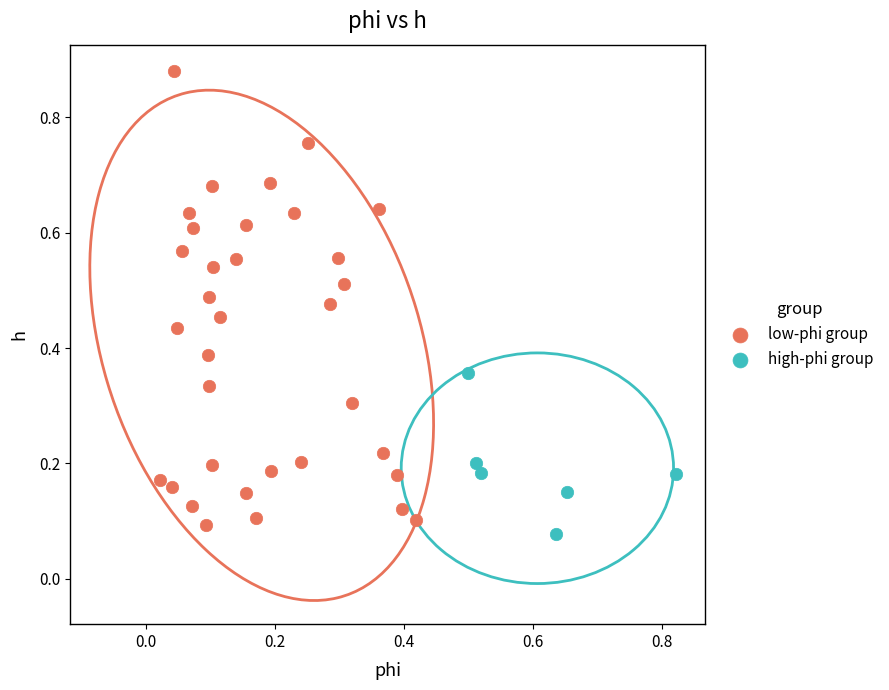

Which series reaches the minimum Y coordinate?

high-phi group